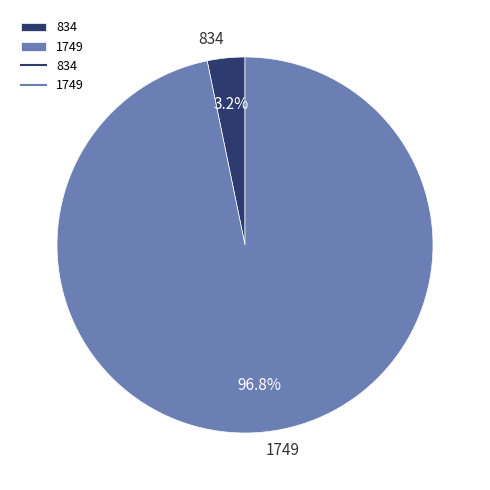

Between 1749 and 834, which is larger?

1749